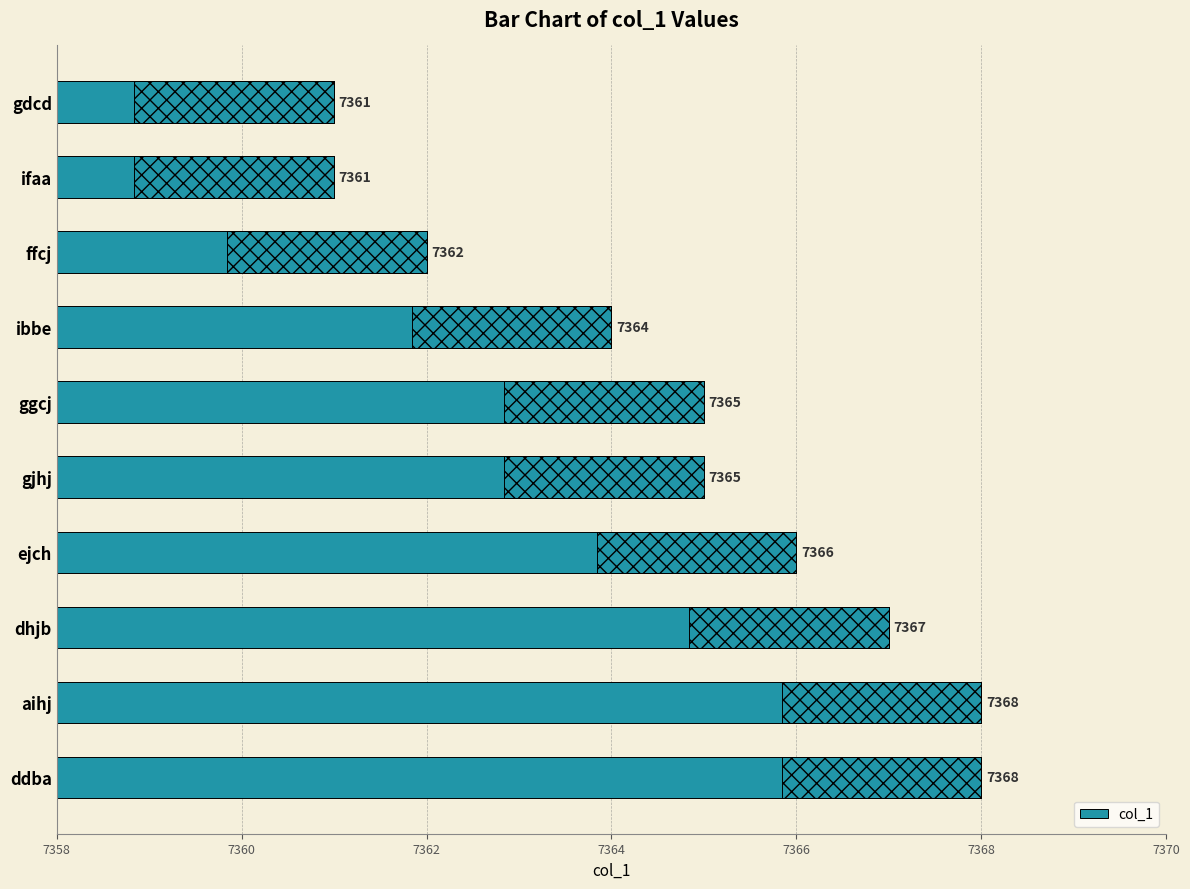

True or false: the data shows 7365 at ggcj.

True